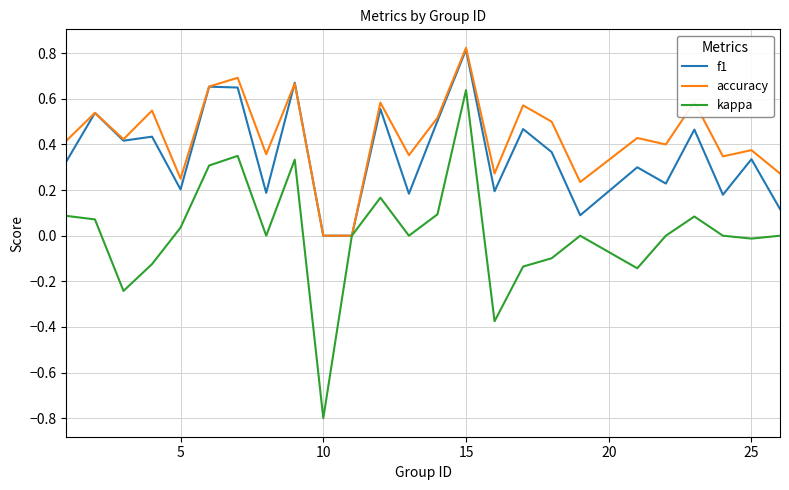

What is the smallest value displayed?

-0.8